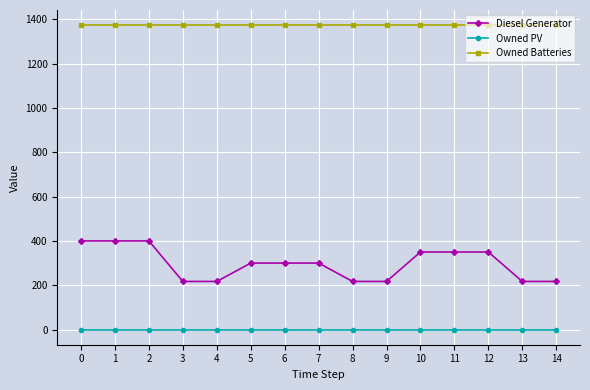

Is it true that Diesel Generator equals 449 at 7?

False